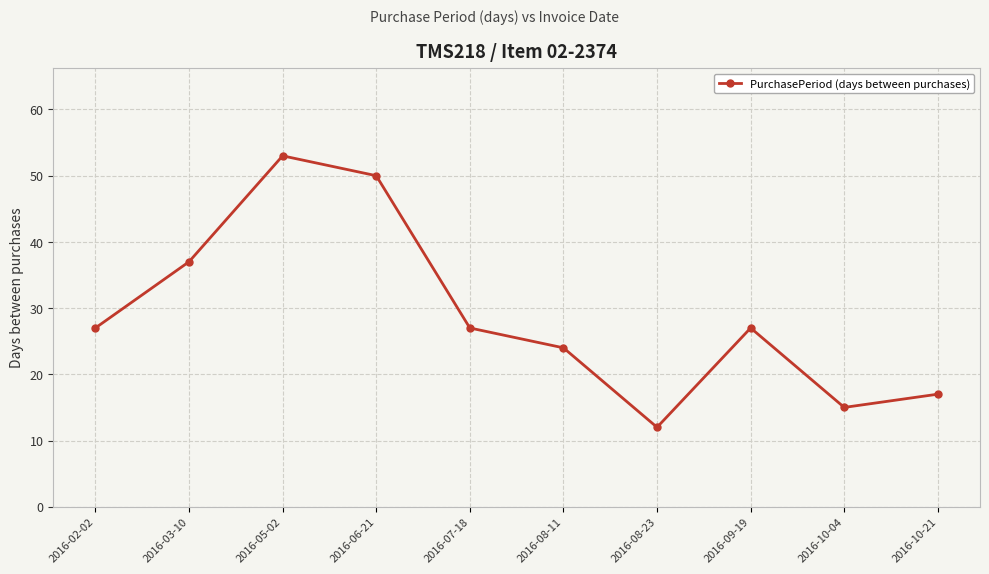

What is the label of the 5th point from the left?

2016-07-18